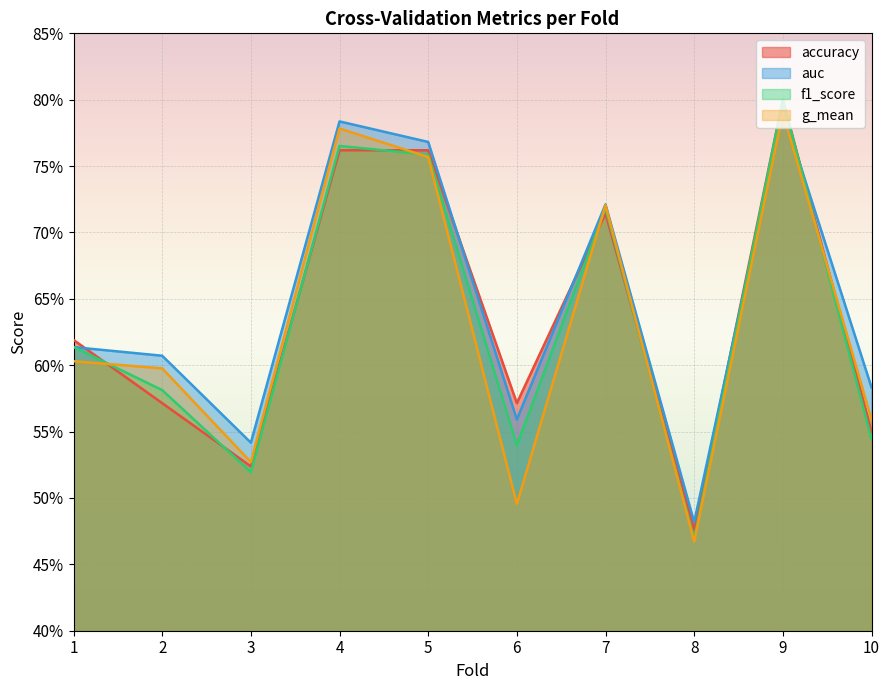

The accuracy series shows 1.0 at 6. True or false?

False